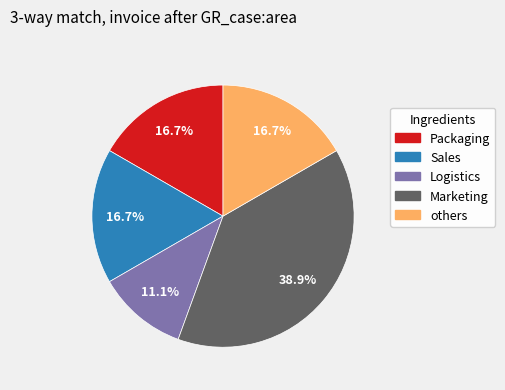

Is there a majority slice in this chart?

No